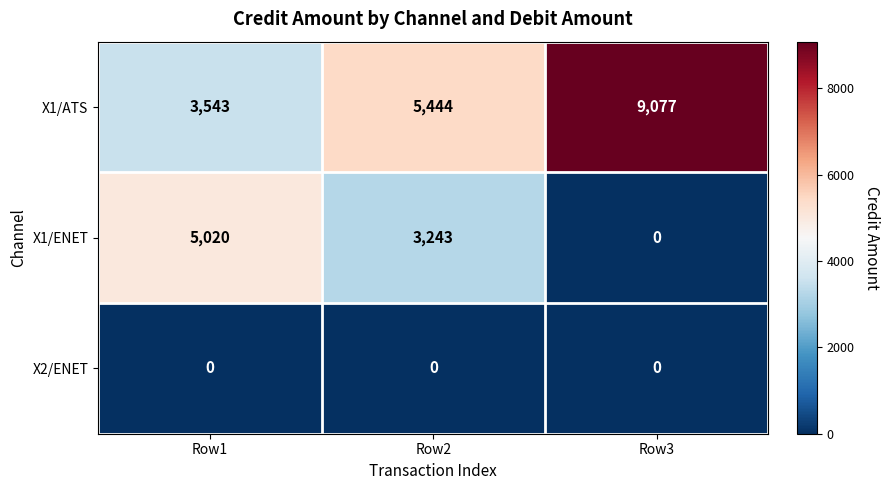

Reading right to left, extract all data points from this chart.

X1/ATS: Row3=9077	Row2=5444	Row1=3543
X1/ENET: Row3=0	Row2=3243	Row1=5020
X2/ENET: Row3=0	Row2=0	Row1=0